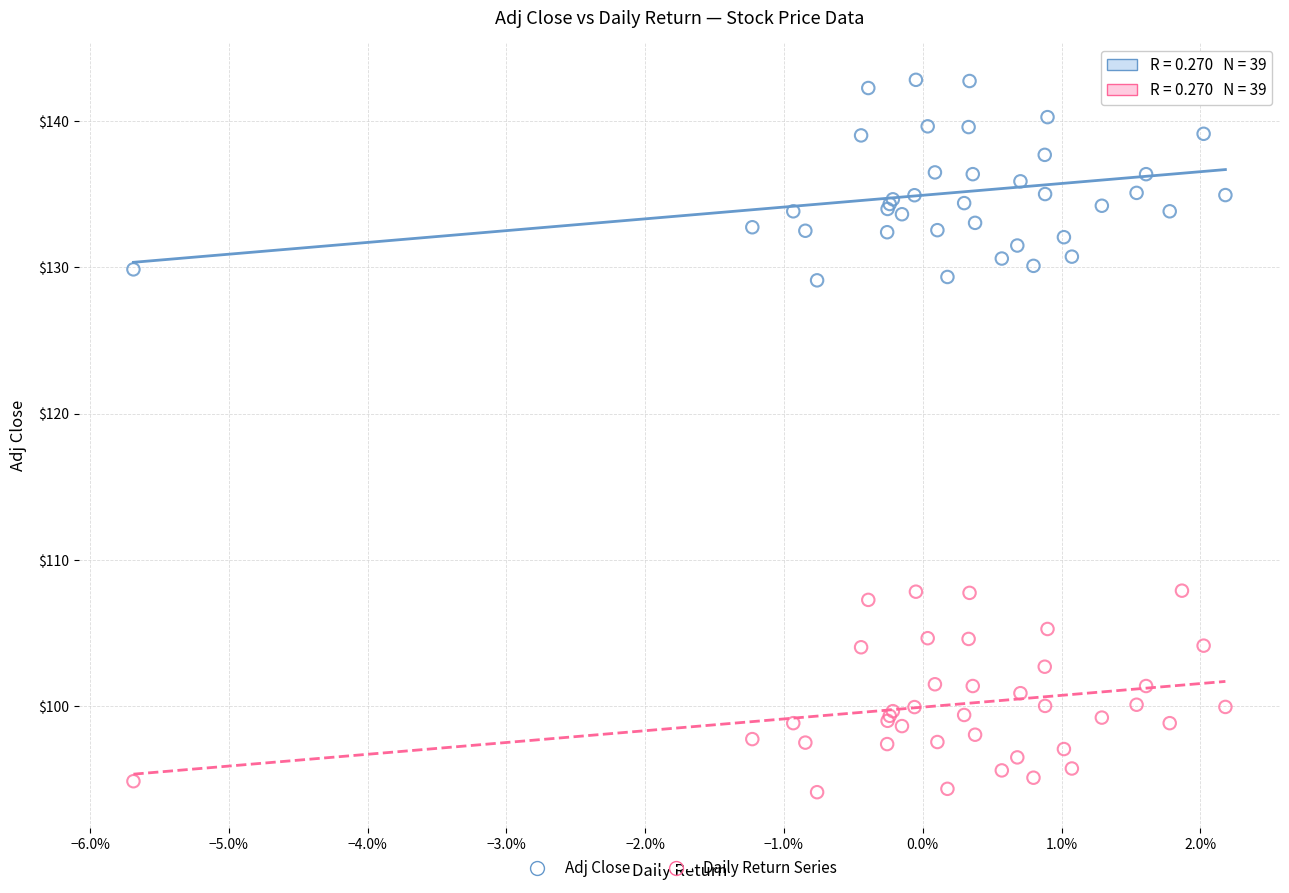

Which series reaches the maximum Y coordinate?

Adj Close